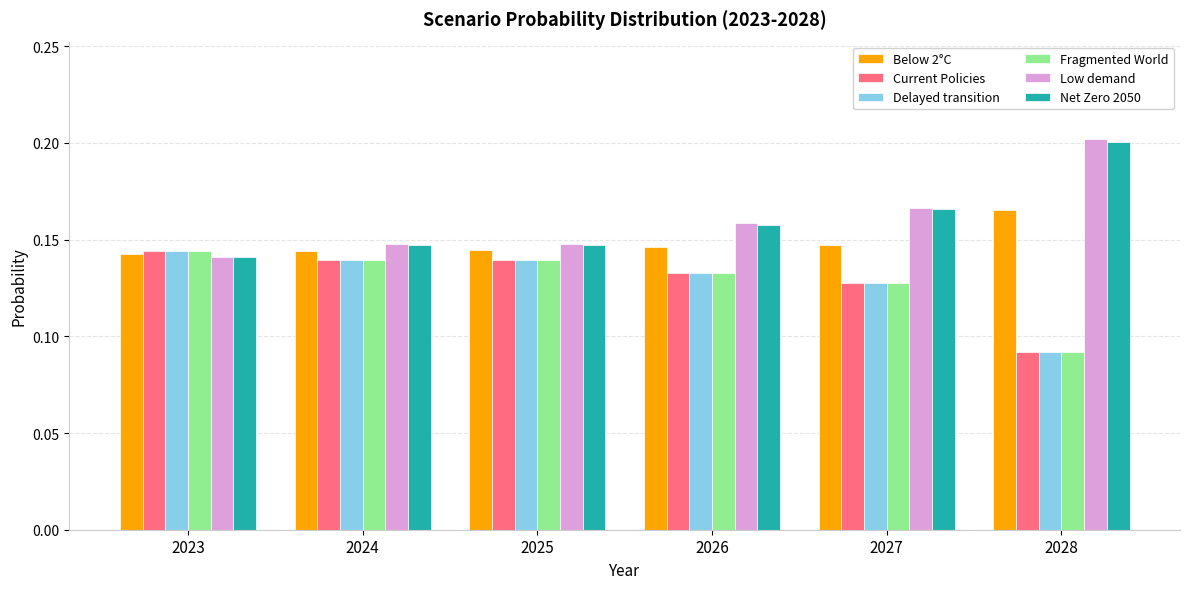

What is the sum of all Fragmented World values?

0.8